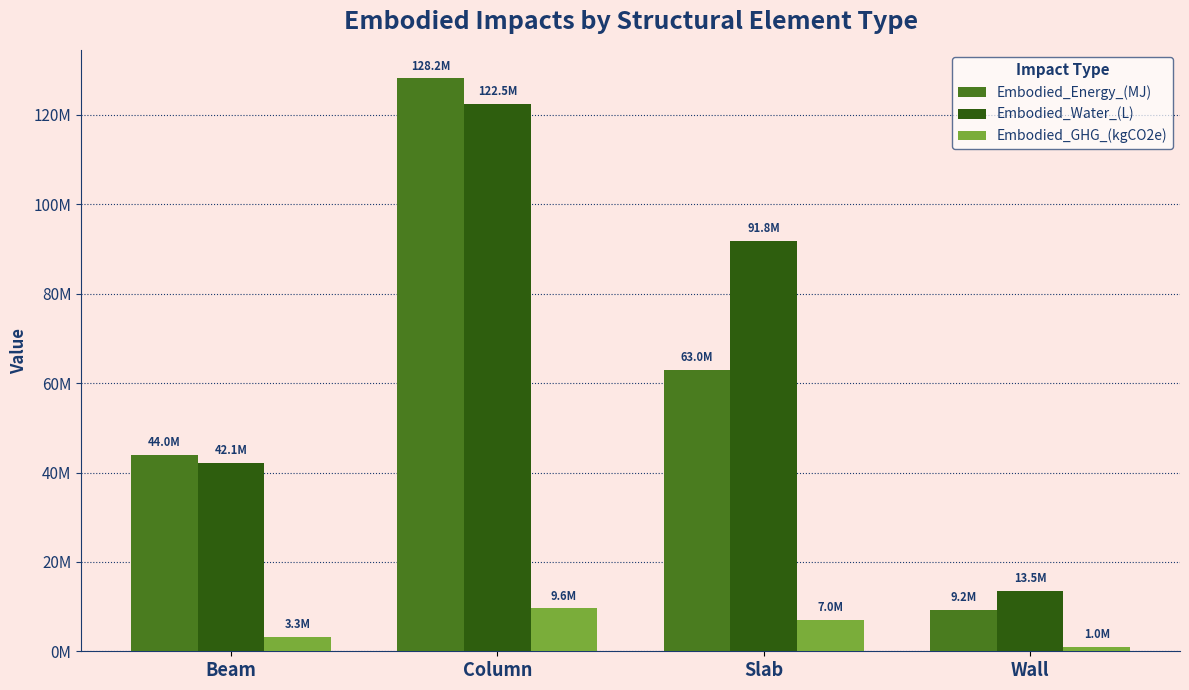

What is the label of the 2nd bar from the right?

Slab